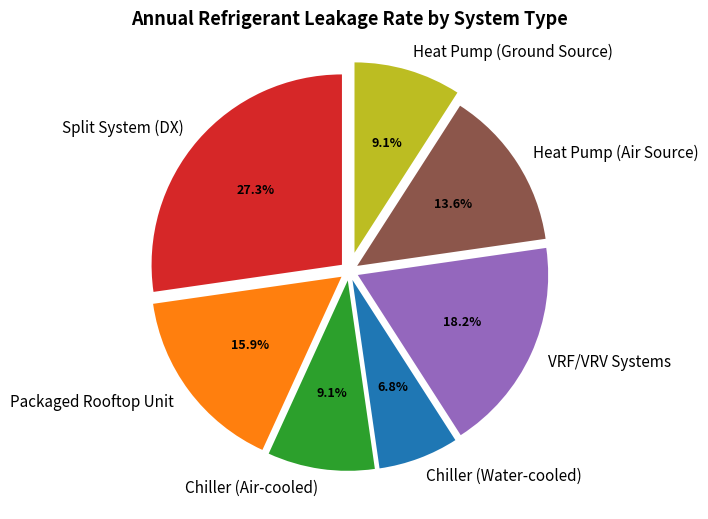

Is there a majority slice in this chart?

No